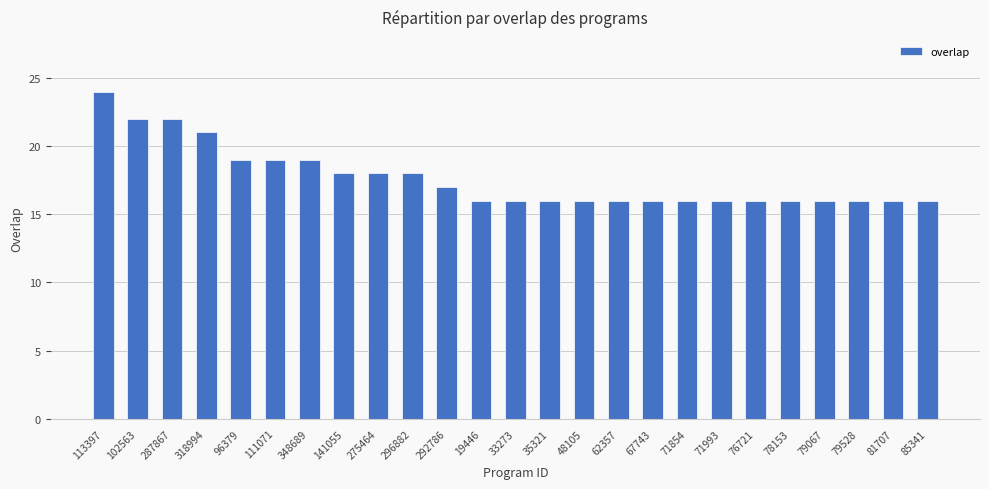

What is the ratio of the value at 287867 to the value at 48105?

1.4